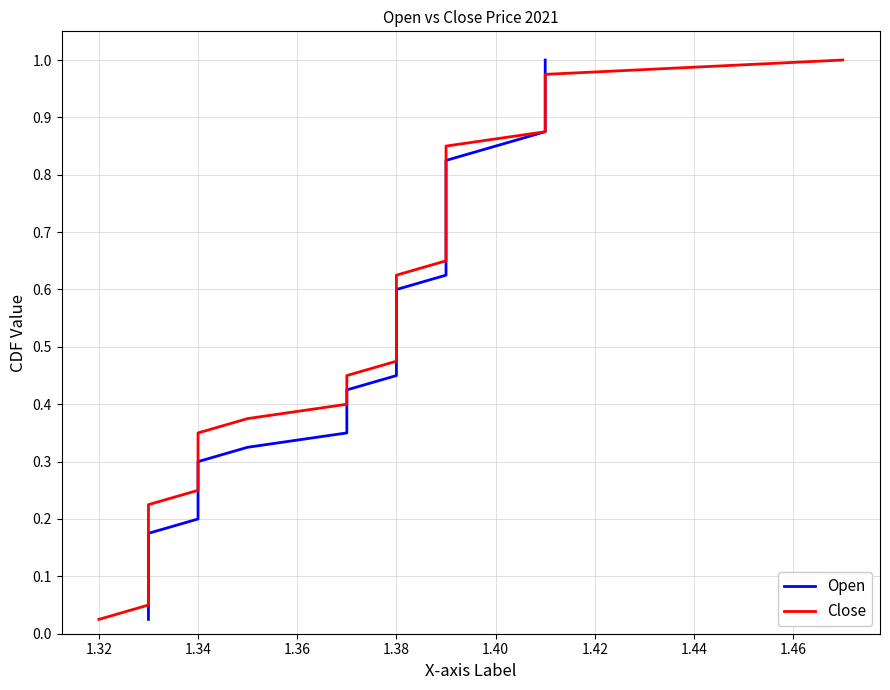

Count the number of categories in the chart.

40